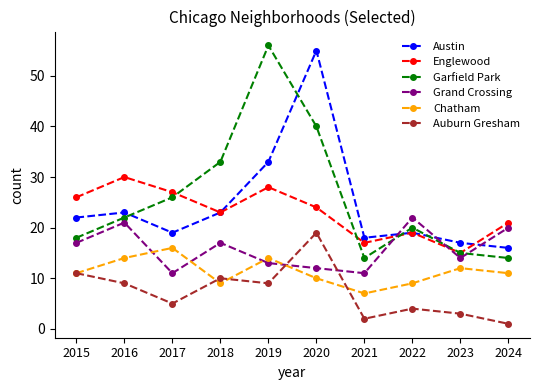

What is the total value across all series at 2024?

83